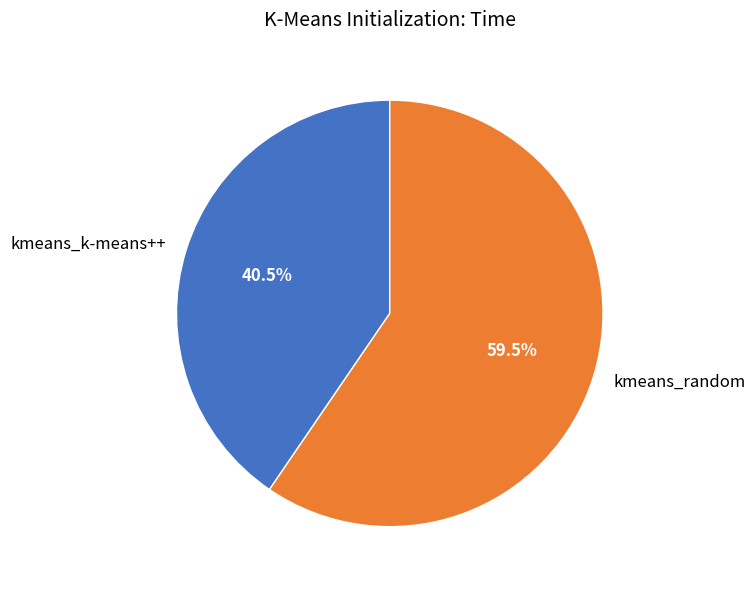

Is it true that kmeans_k-means++ is 30% of the pie?

False